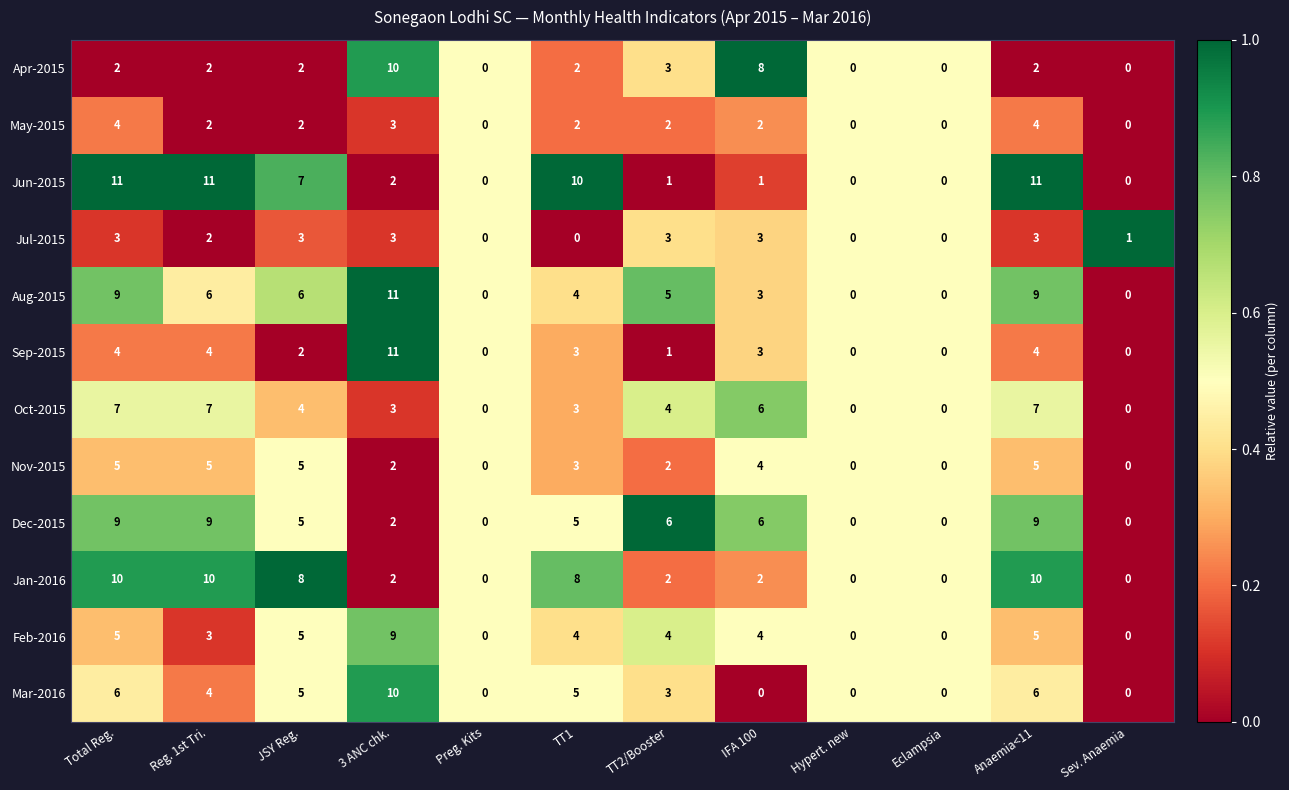

What is the spread (max minus min) of values at Sev. Anaemia?

1